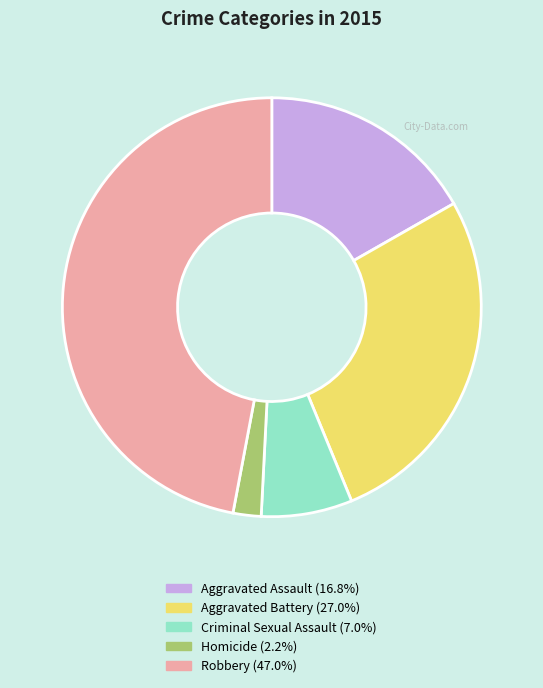

Does any single category account for the majority?

No